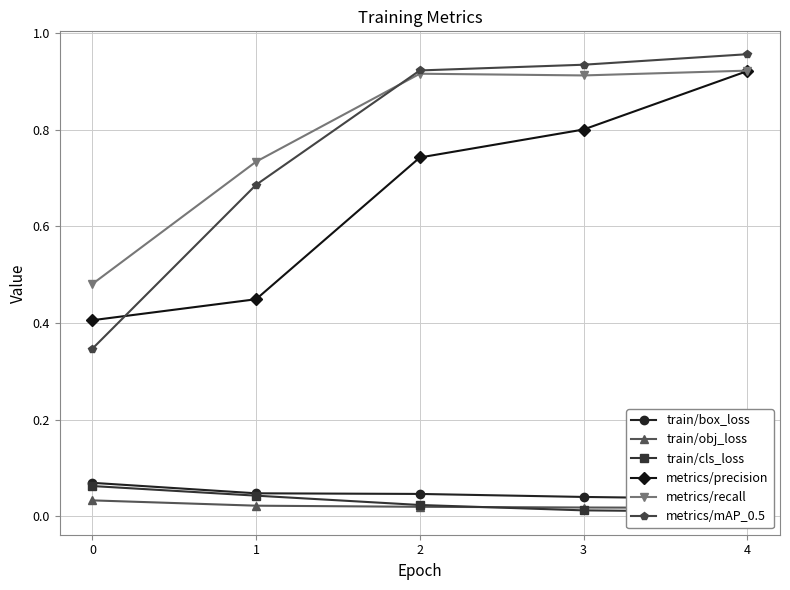

After their last crossing, which series has the higher values: metrics/recall or metrics/mAP_0.5?

metrics/mAP_0.5